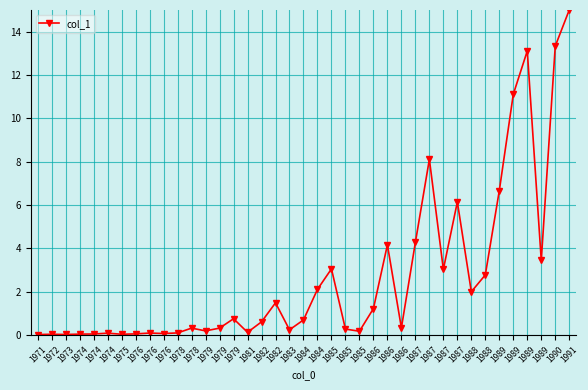

Which category has the lowest value across all series?

1971